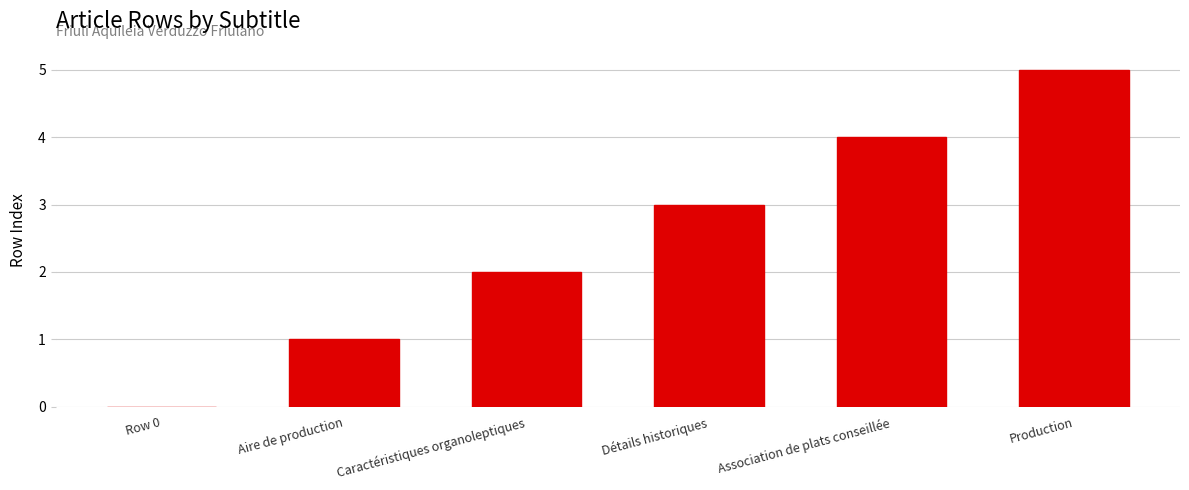

True or false: the data shows 3 at Caractéristiques organoleptiques.

False